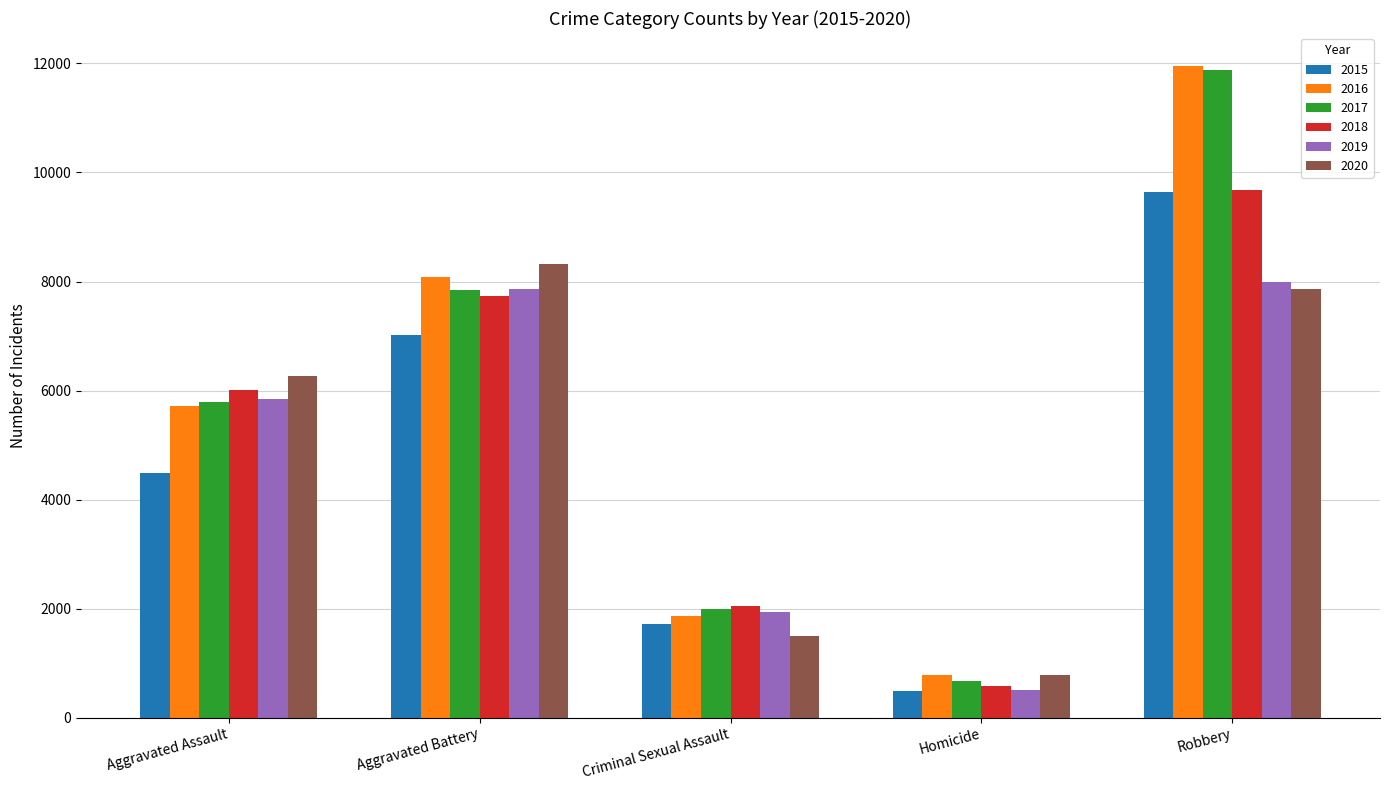

At which label is 2019 closest to 4247?

Aggravated Assault